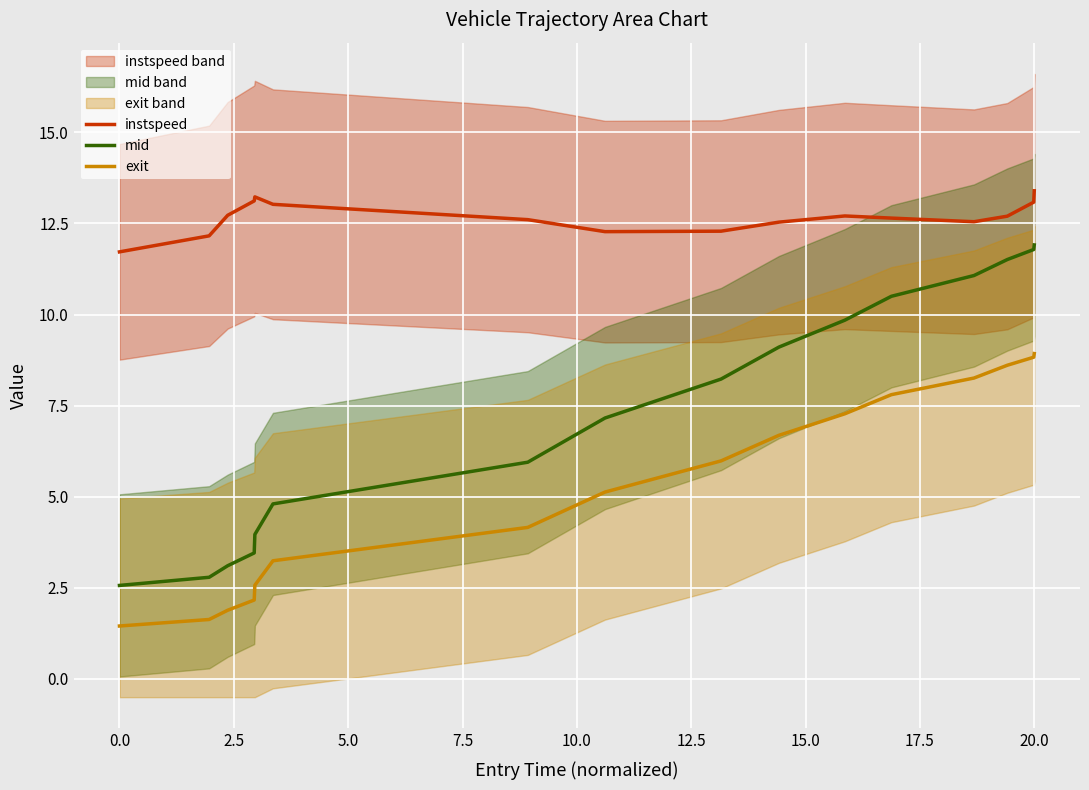

True or false: exit and mid cross at least once.

False